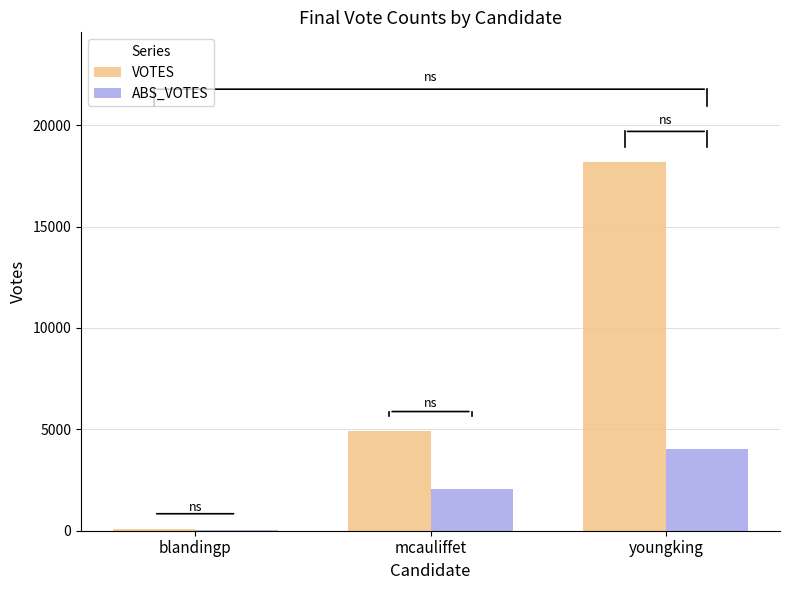

At which label is VOTES closest to 9141?

mcauliffet